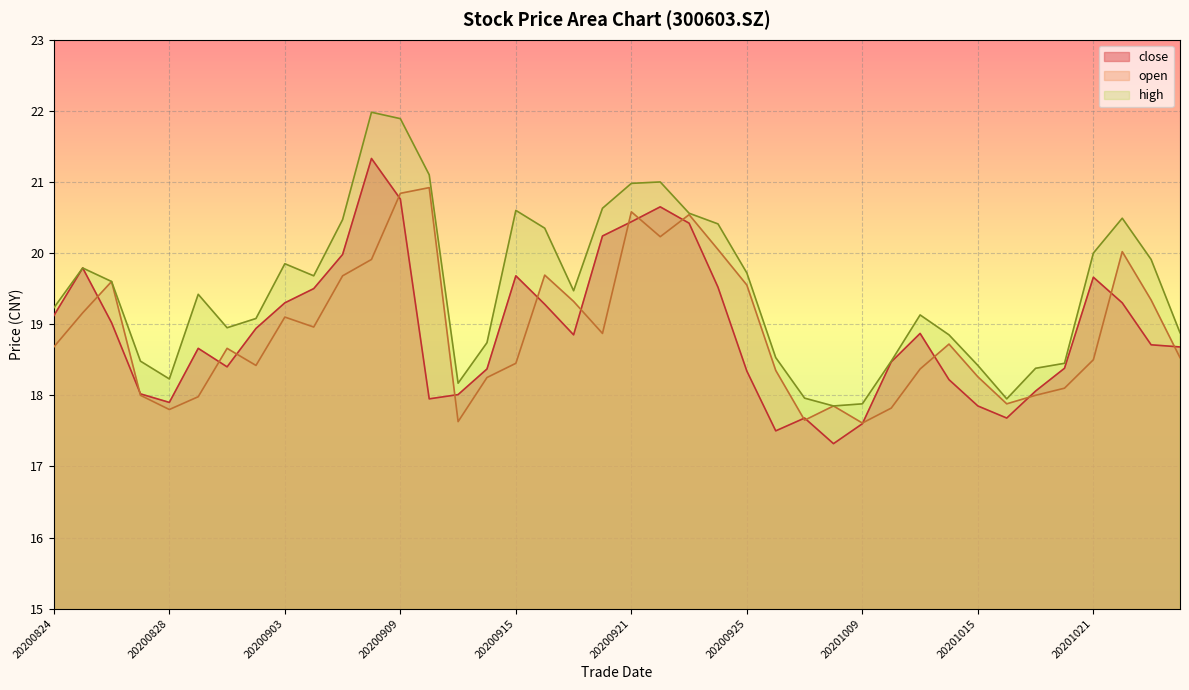

Is it true that close equals 11.7 at 20201013?

False